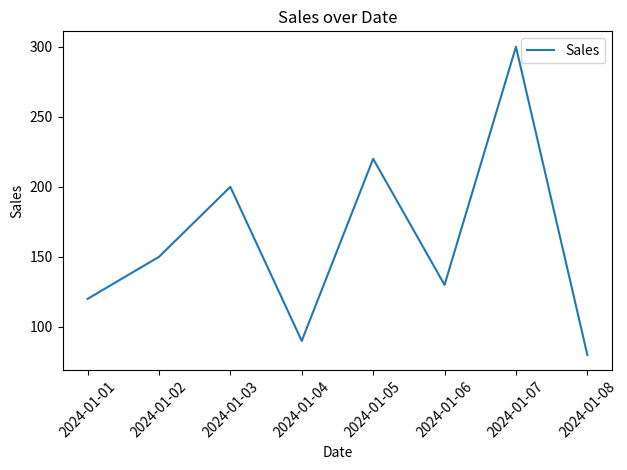

Reading left to right, list all the values displayed in this chart.

2024-01-01=120	2024-01-02=150	2024-01-03=200	2024-01-04=90	2024-01-05=220	2024-01-06=130	2024-01-07=300	2024-01-08=80